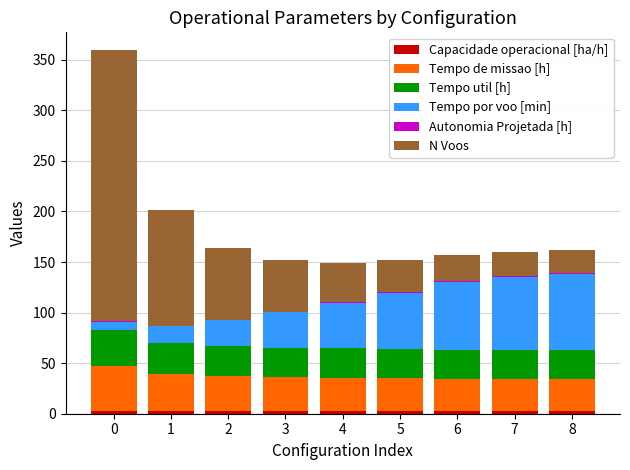

Are the bars grouped side by side (vs. stacked)?

No